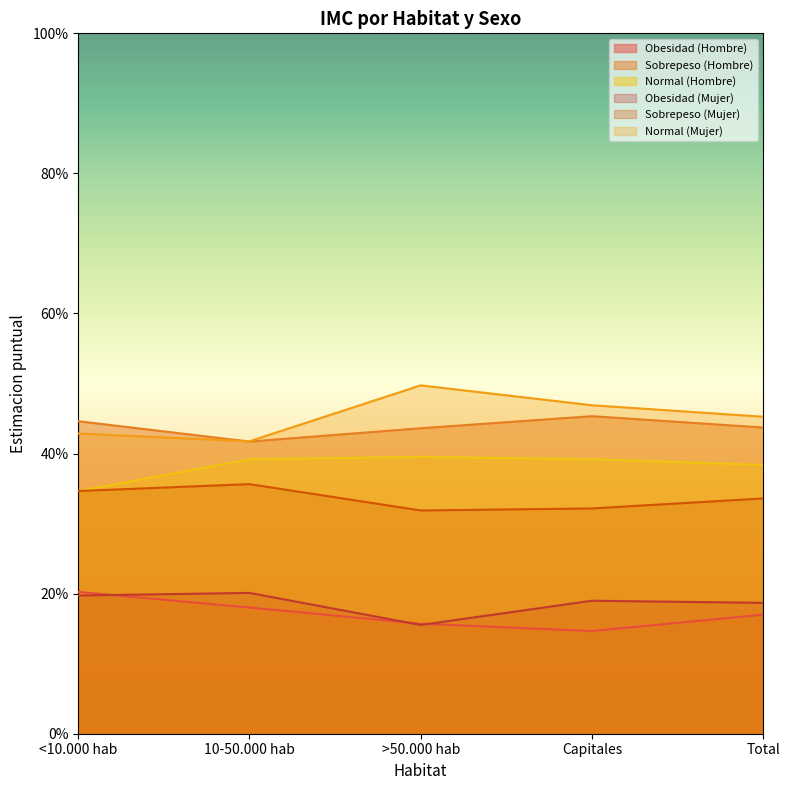

The Obesidad (Hombre) series shows 0.2 at Total. True or false?

True